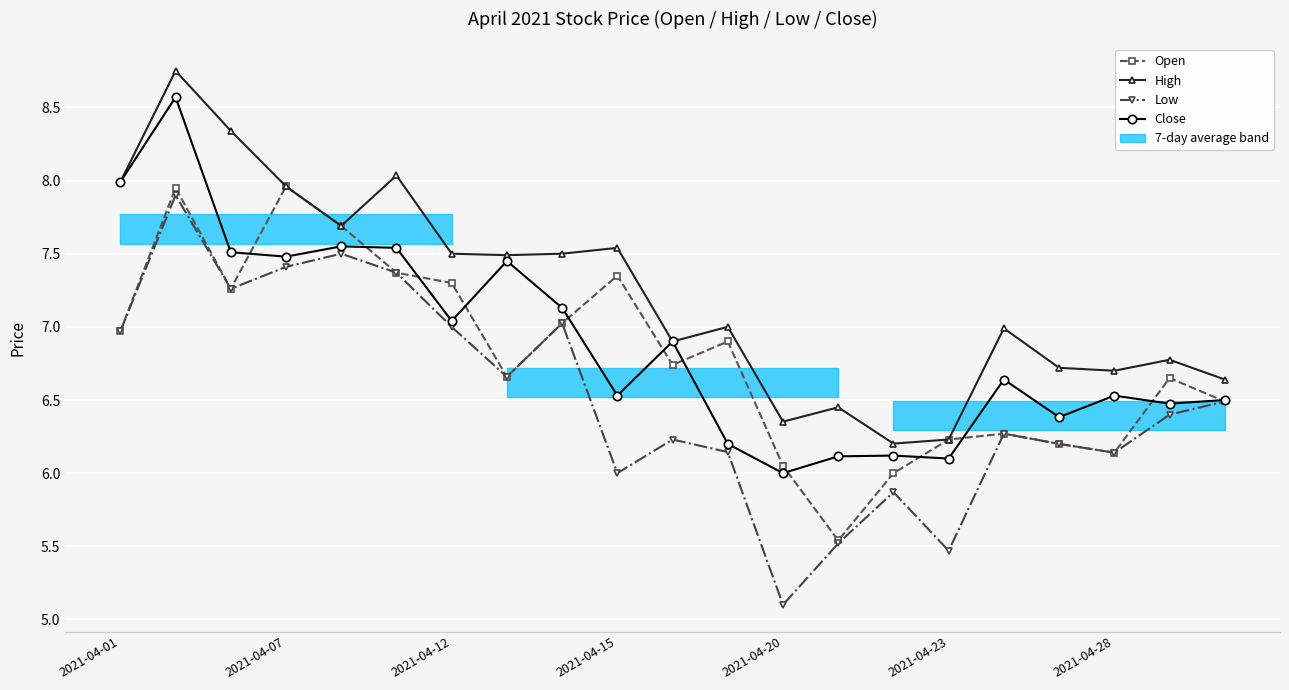

Which series changed the most between 2021-04-07 and 10?

High